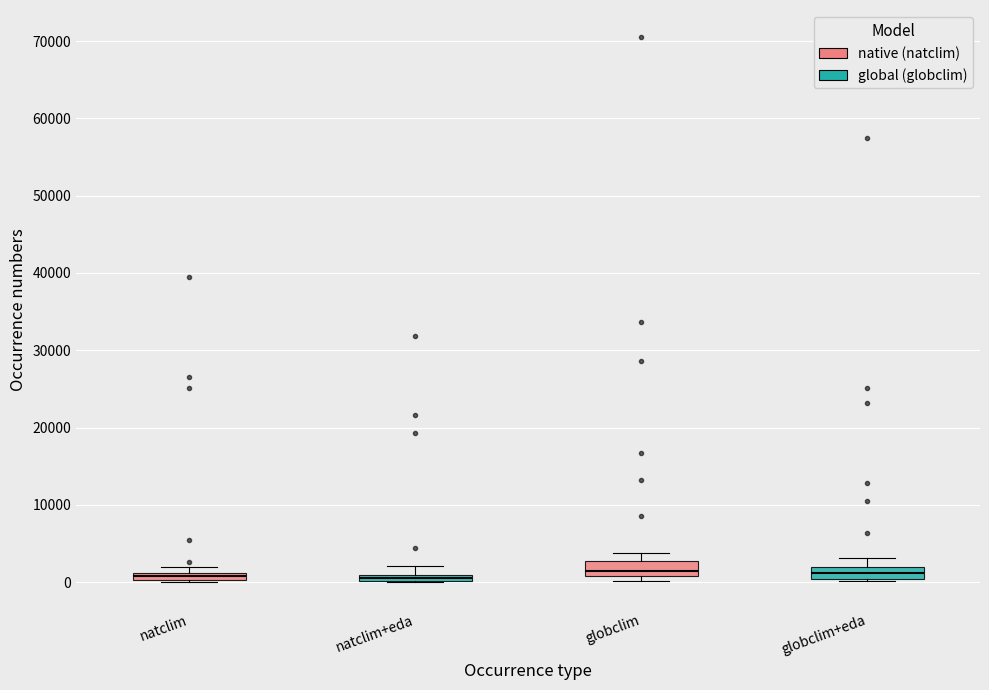

Where is the upper edge of the box for natclim+eda on the y-axis? The values are not printed on the chart, so give them approximately, as read against the axis.

1000